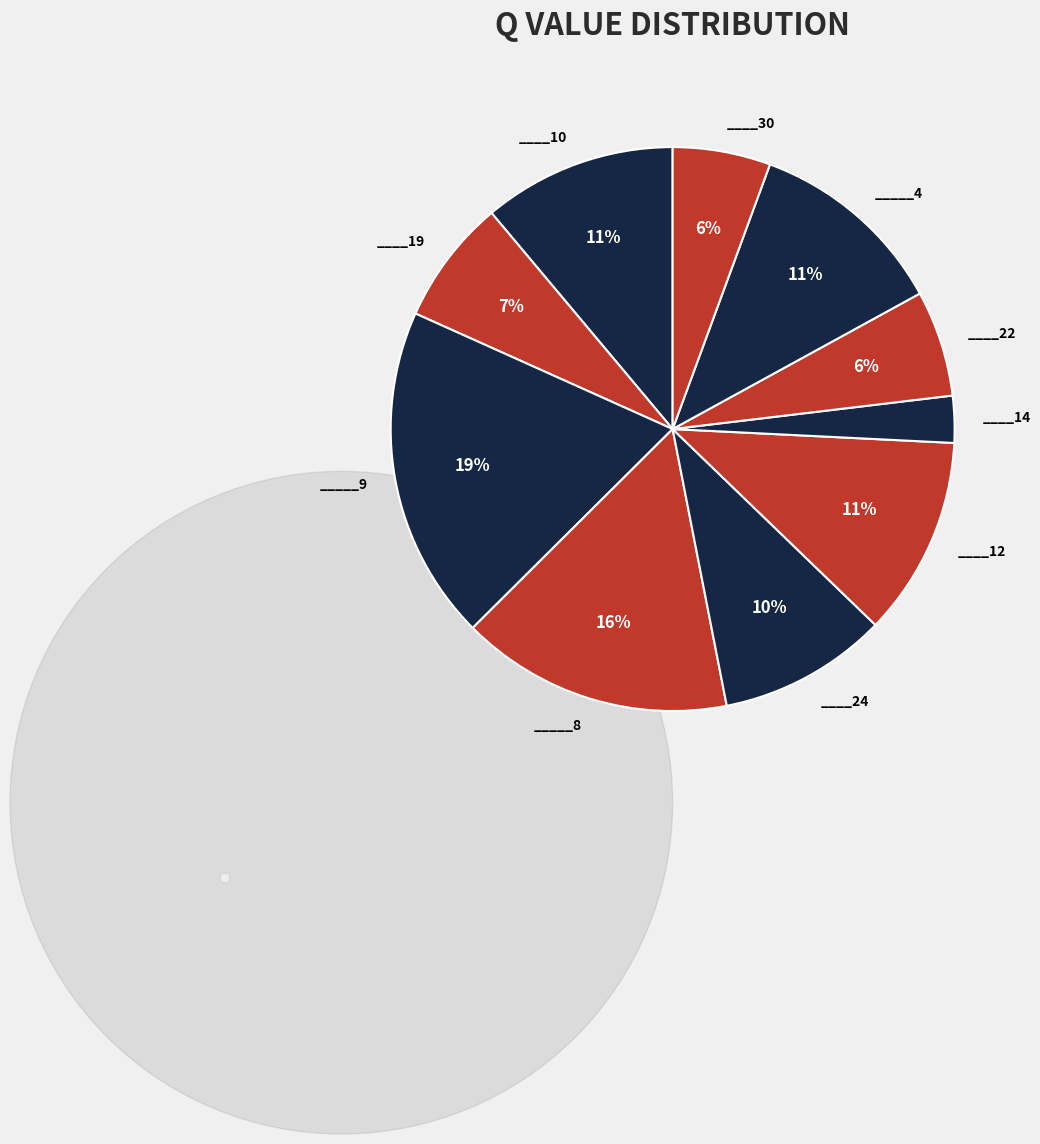

Which category has the biggest portion of the pie?

_____9